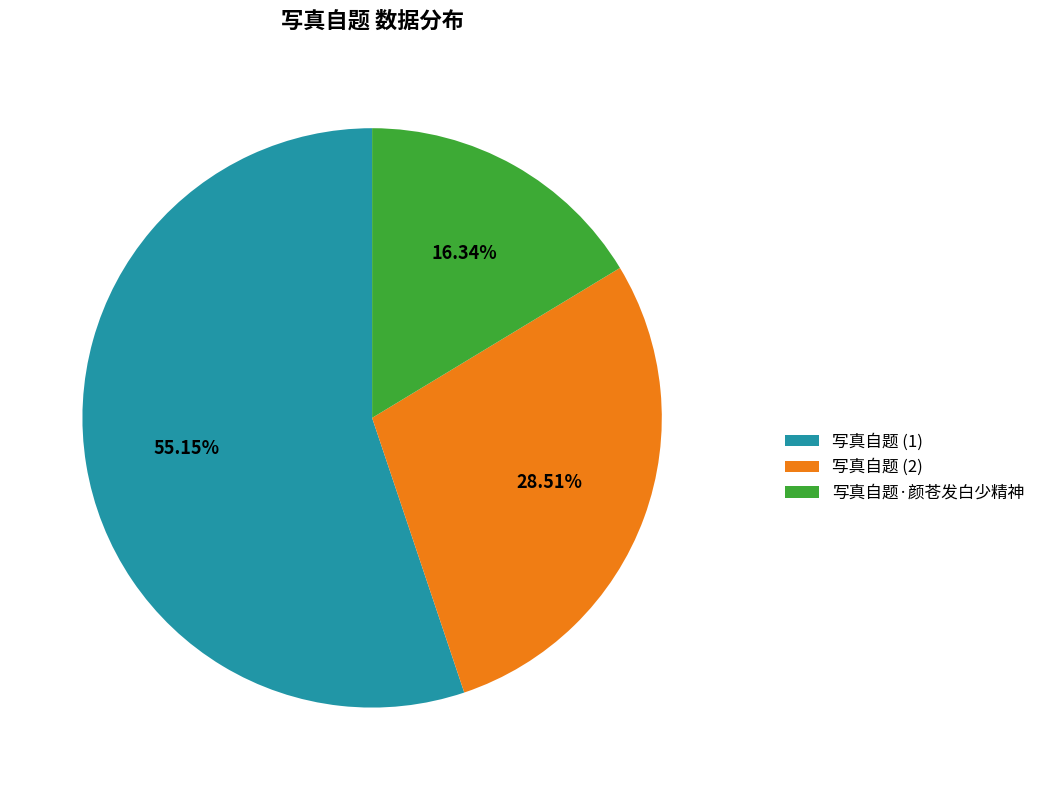

To the nearest percent, what is the difference between the largest and smallest slice percentages?

39%